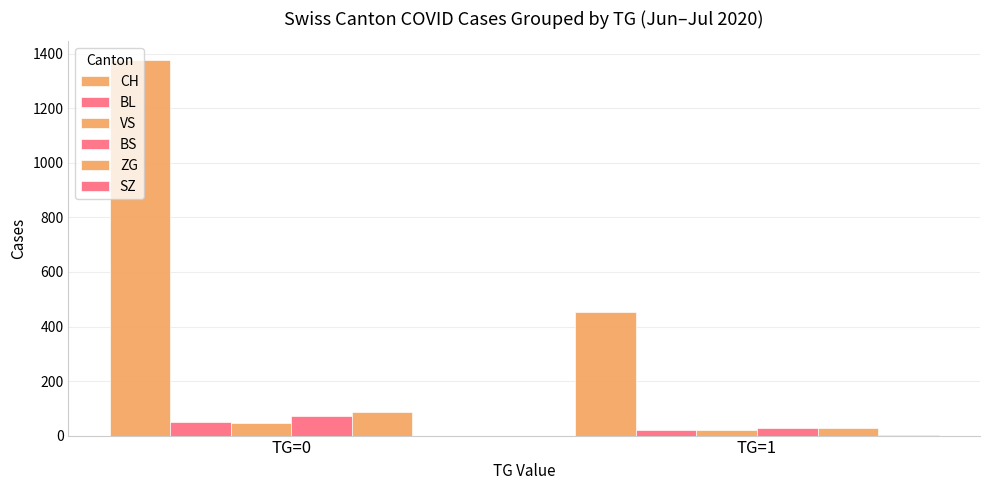

Reading right to left, list all the values displayed in this chart.

CH: TG=1=452	TG=0=1377
BL: TG=1=22	TG=0=48
VS: TG=1=21	TG=0=45
BS: TG=1=29	TG=0=71
ZG: TG=1=29	TG=0=88
SZ: TG=1=1	TG=0=0